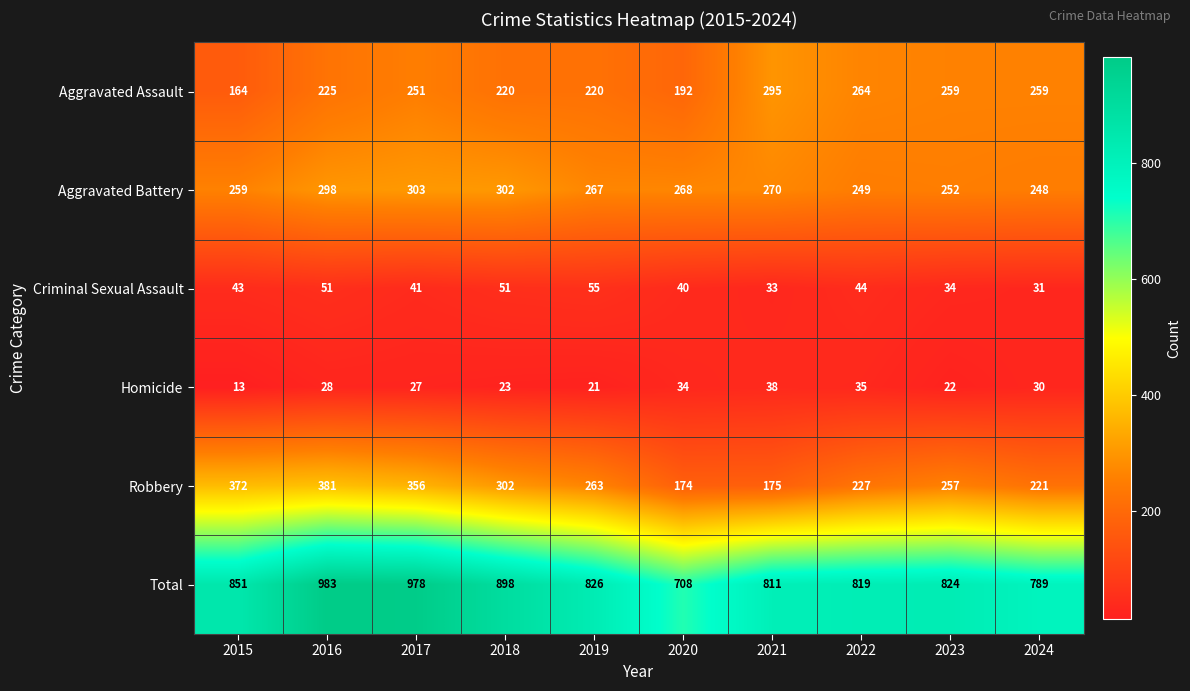

What is the spread (max minus min) of values at 2022?

784